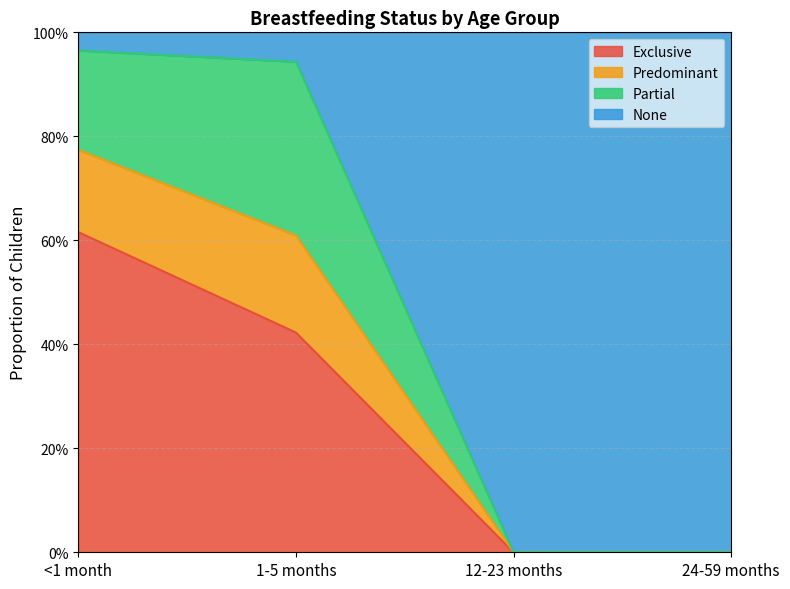

What is the label of the 1st point from the right?

24-59 months